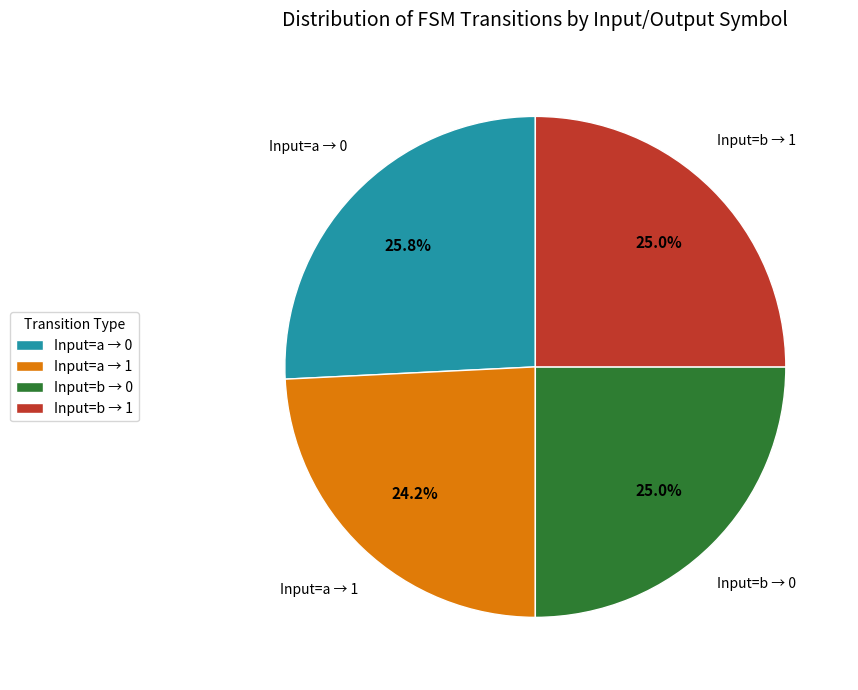

What is the total percentage of Input=a → 0 and Input=b → 1?

50.8%